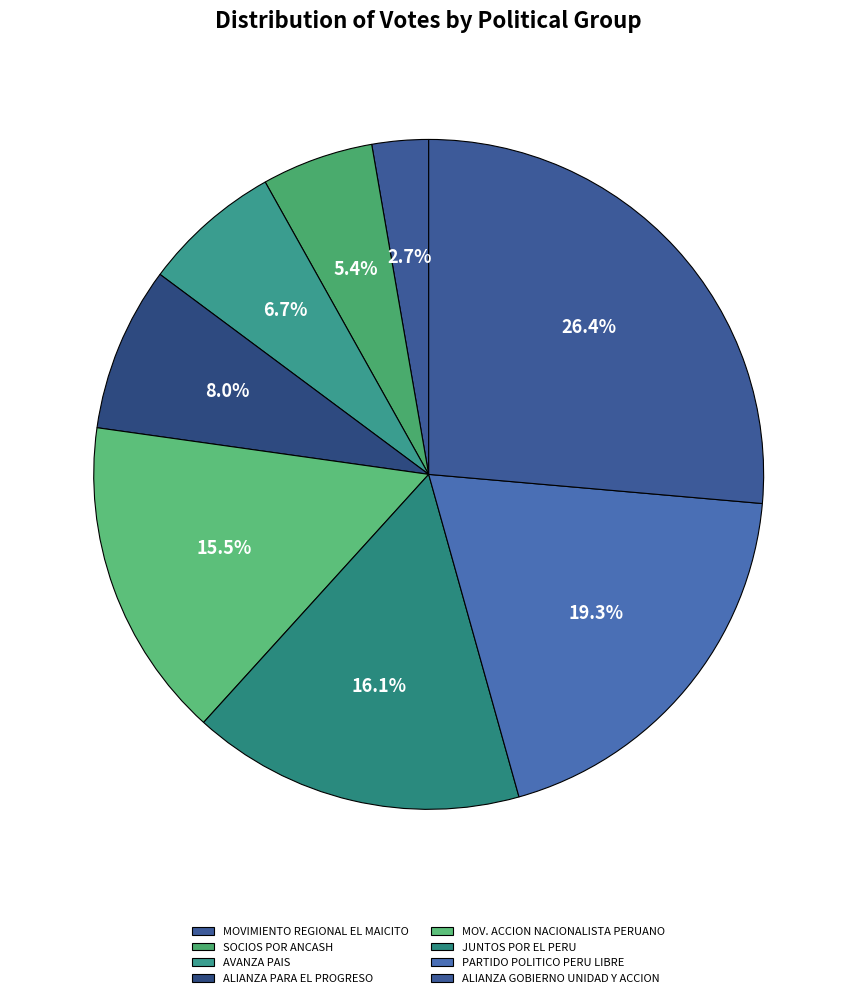

How many slices are in this pie chart?

8